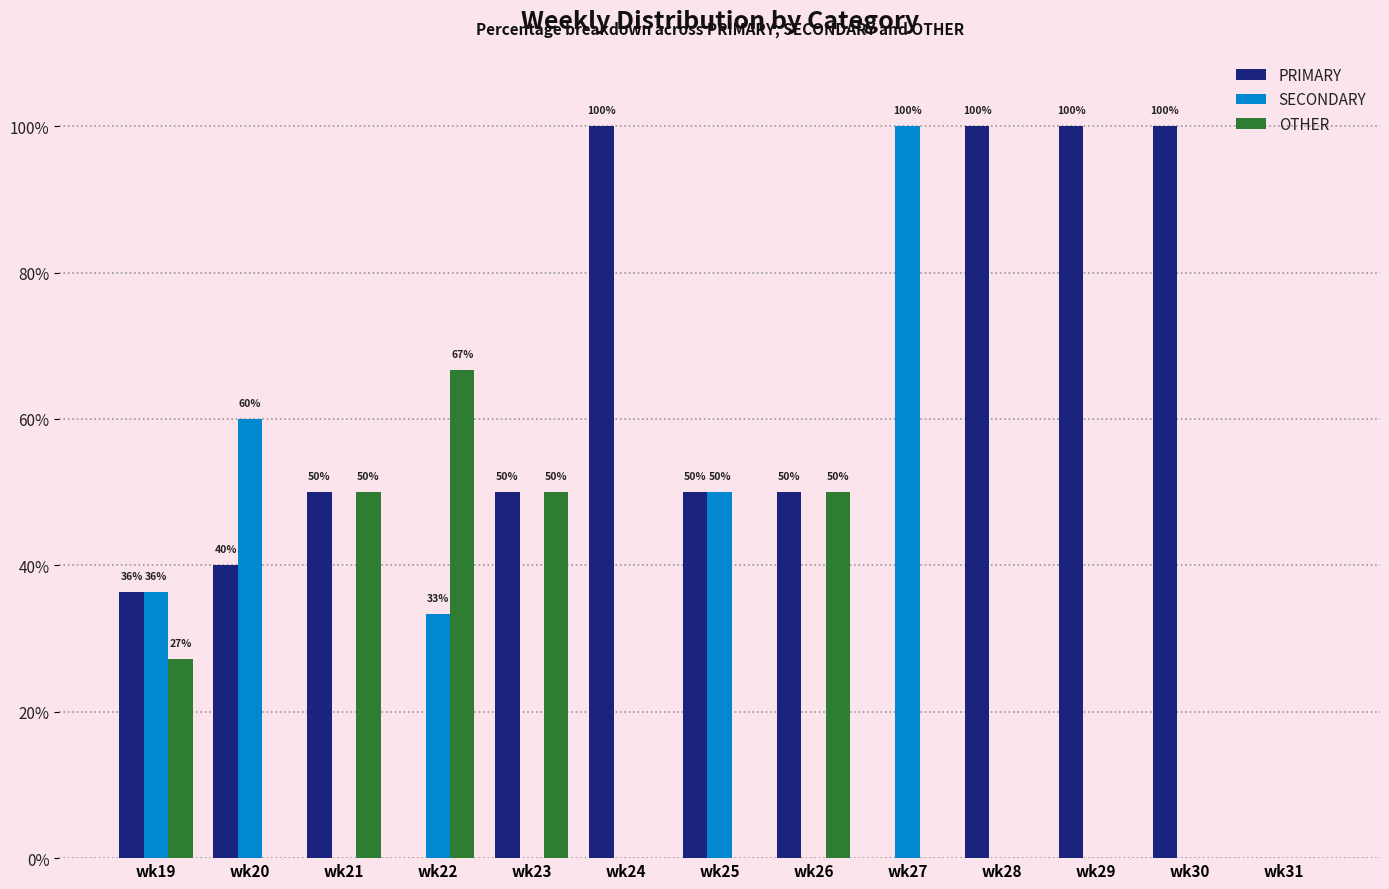

True or false: OTHER has a value of 35.5 at wk24.

False